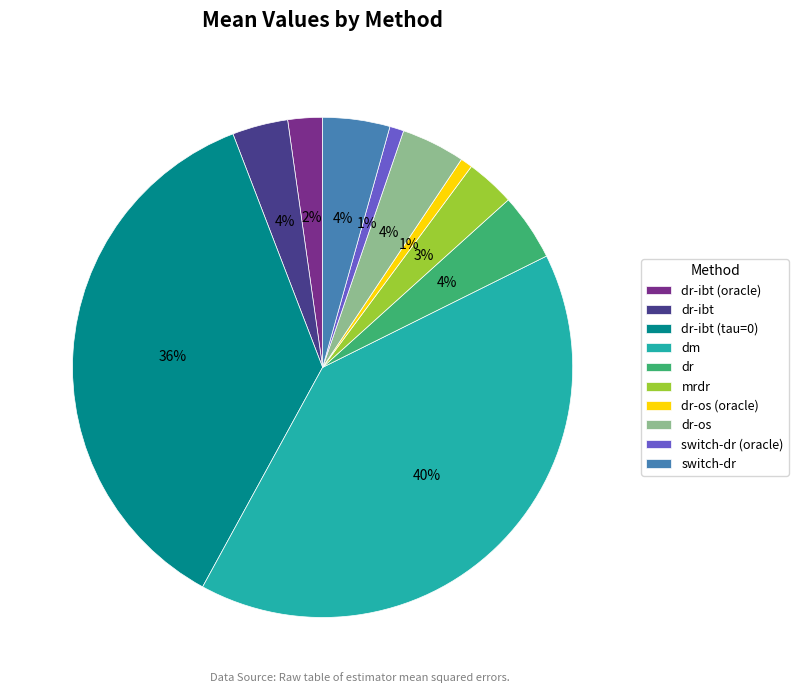

Does dr-ibt (oracle) account for over 50% of the chart?

No